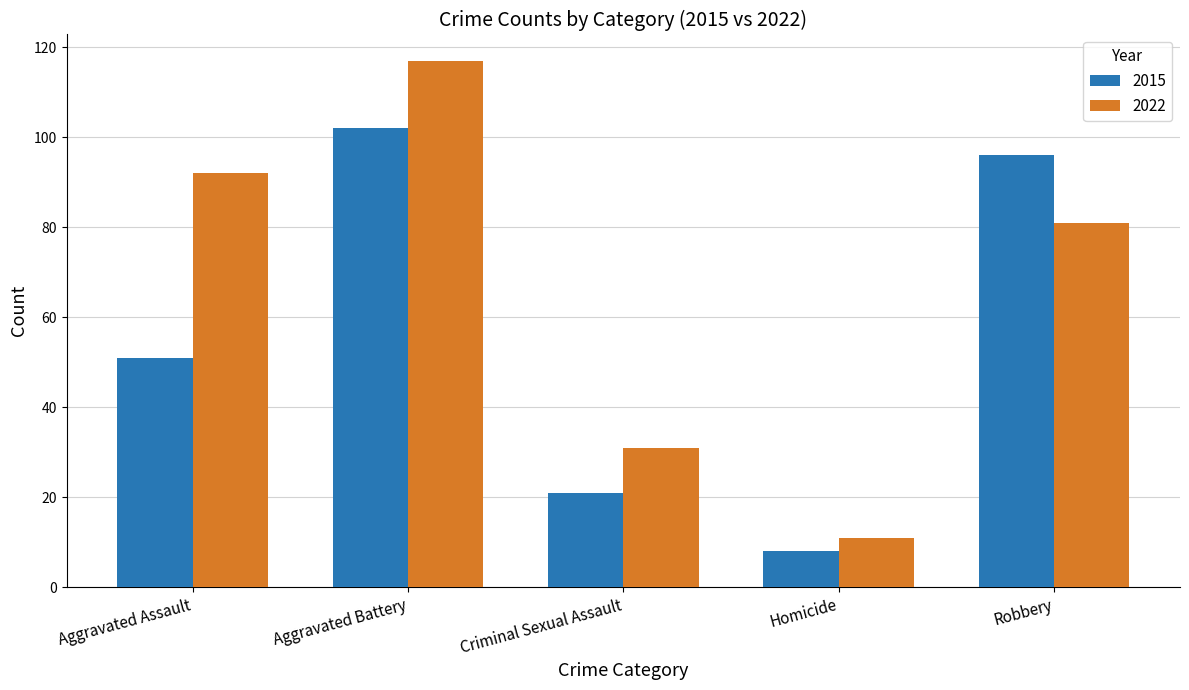

The 2015 series shows 51 at Aggravated Assault. True or false?

True